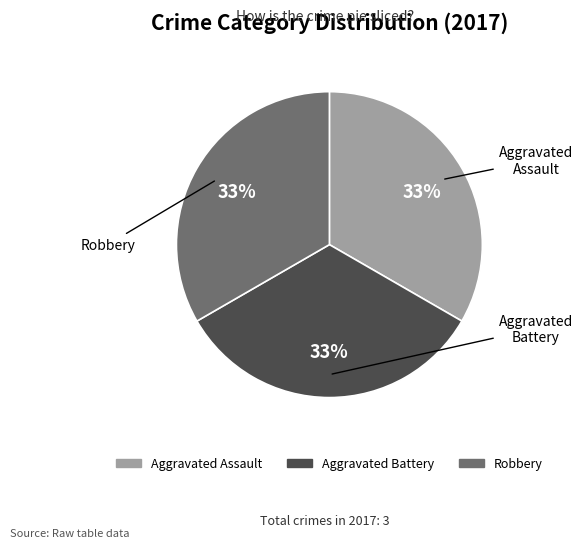

To the nearest percent, what is the average slice percentage?

33%